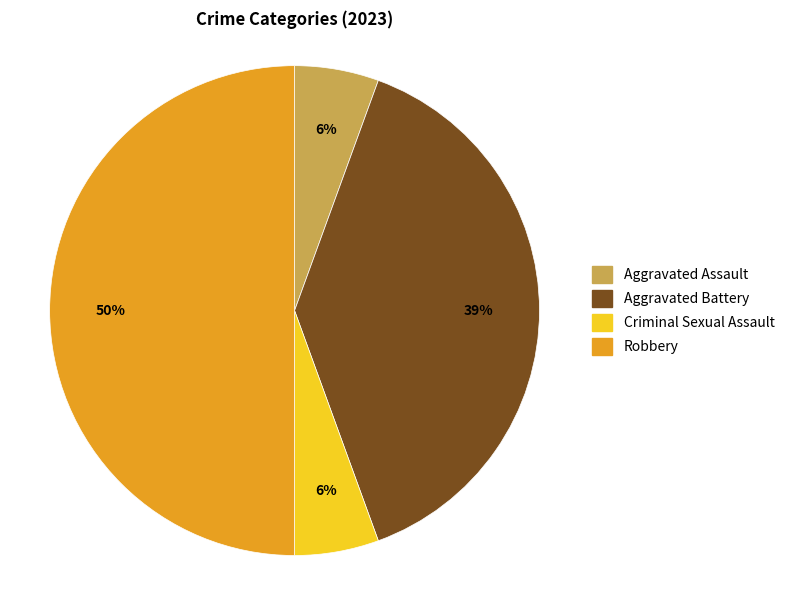

Do Robbery and Aggravated Assault together represent more than half of the pie?

Yes